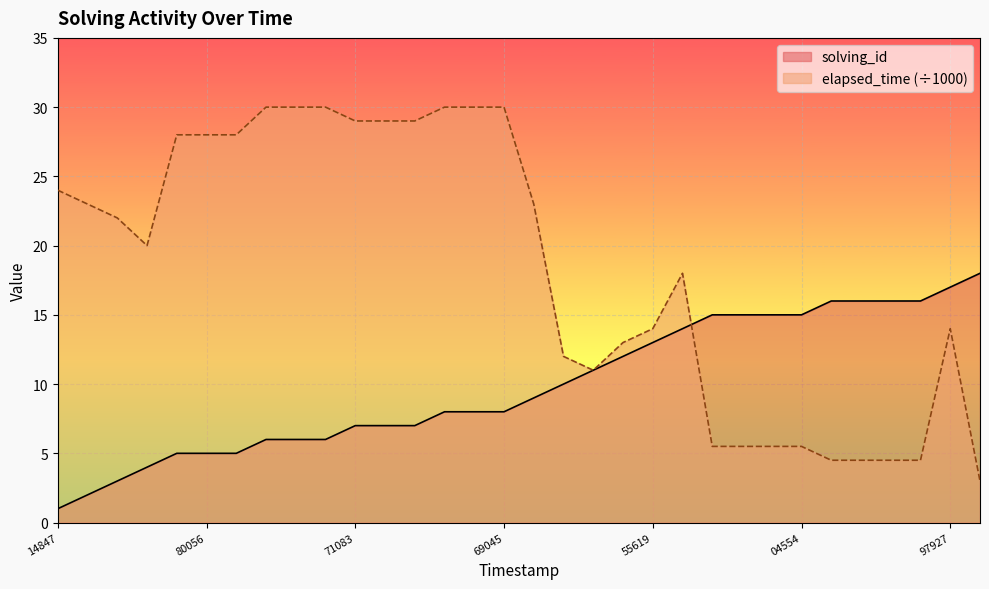

True or false: solving_id has more than 0 interior local peaks.

False